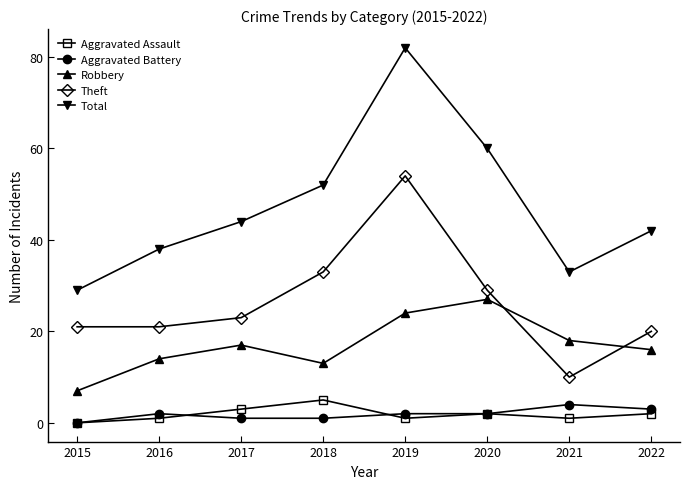

The Theft series shows 10 at 2020. True or false?

False